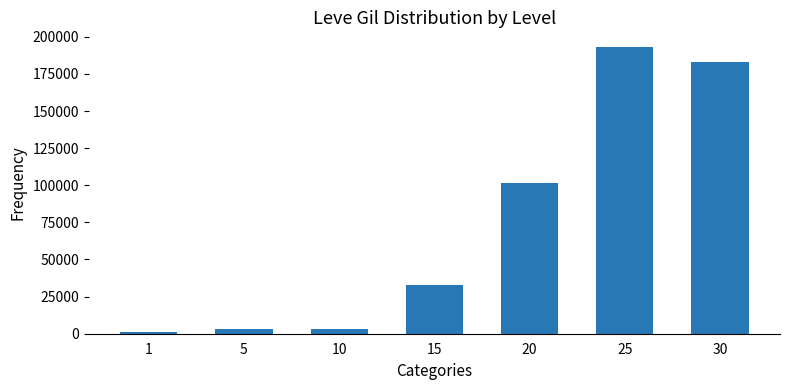

What is the value of the 4th bar from the left?

32780